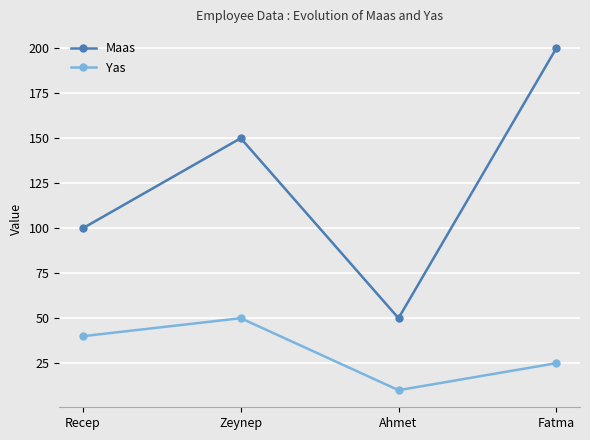

Reading right to left, list all the values displayed in this chart.

Maas: 200	50	150	100
Yas: 25	10	50	40